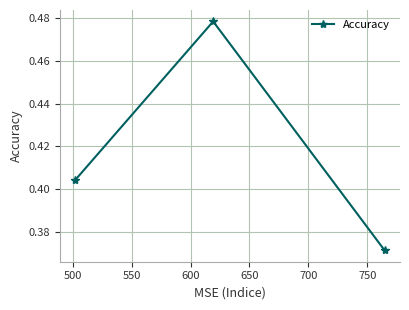

How many values are between 0 and 1?

3